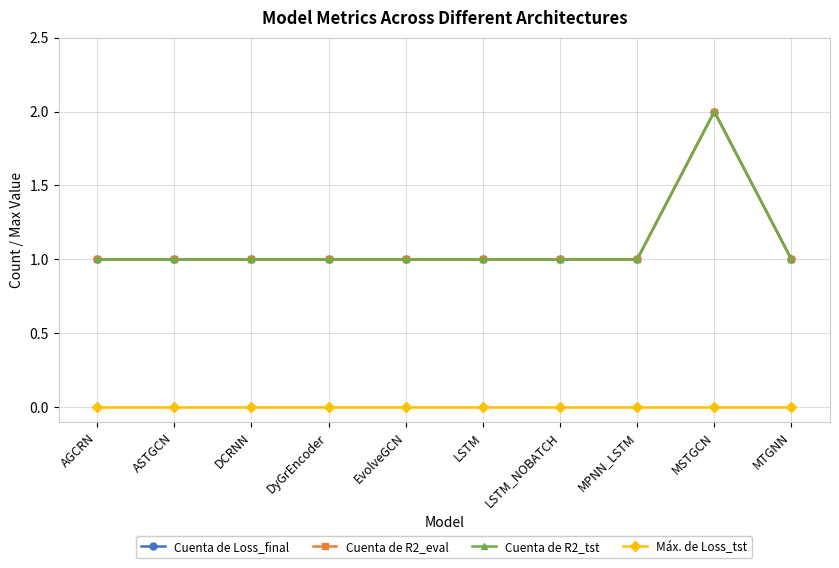

How many lines are shown in the chart?

4